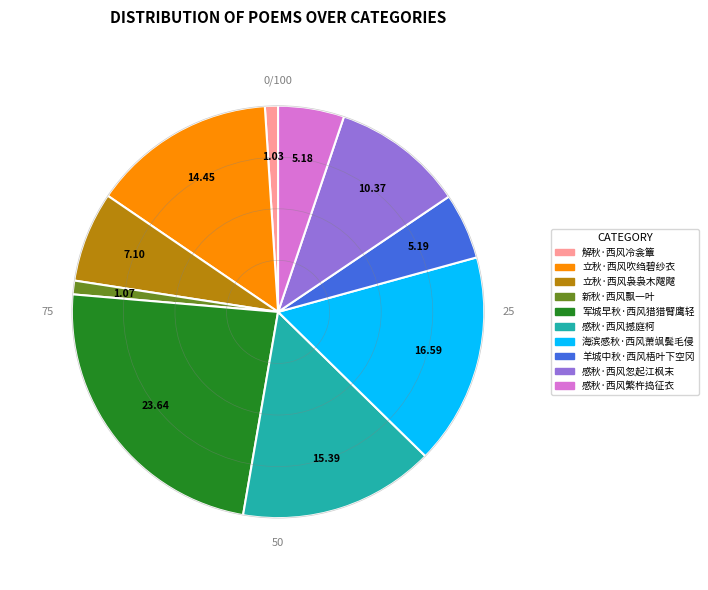

How many segments does this pie chart have?

10